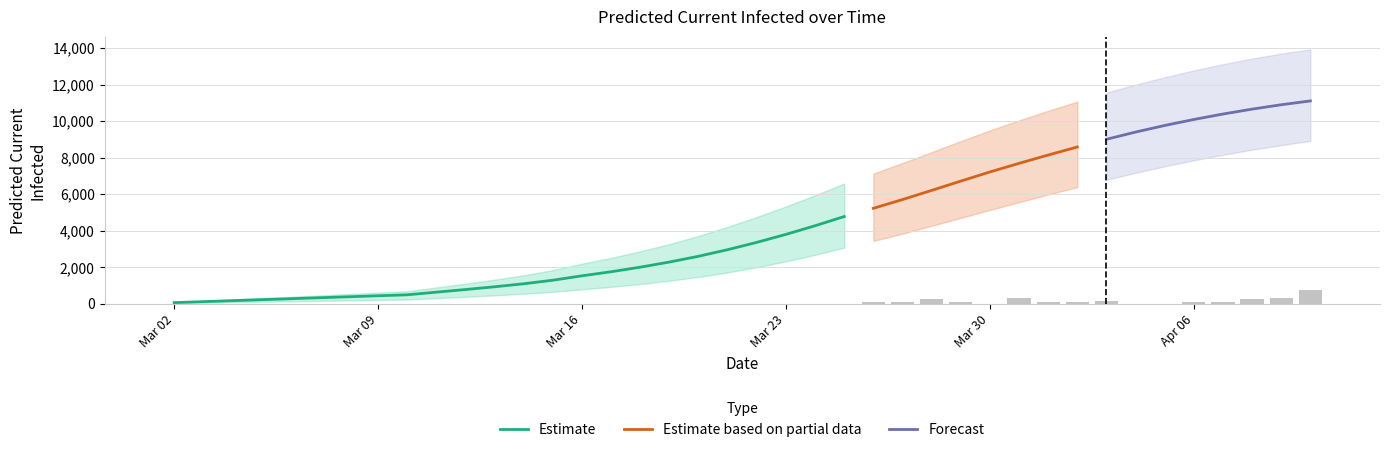

Is the value of predicted_total_infected_mean at 28 greater than the value of predicted_current_infected_upper at 28?

No